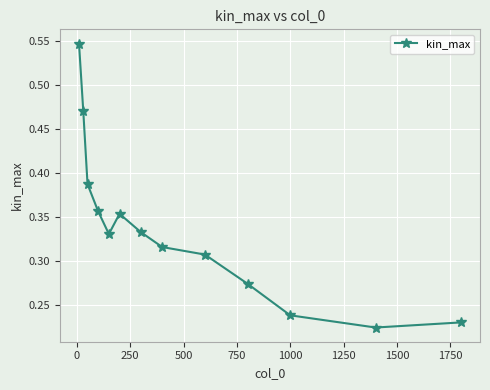

Is this an area chart (filled region under the line)?

No